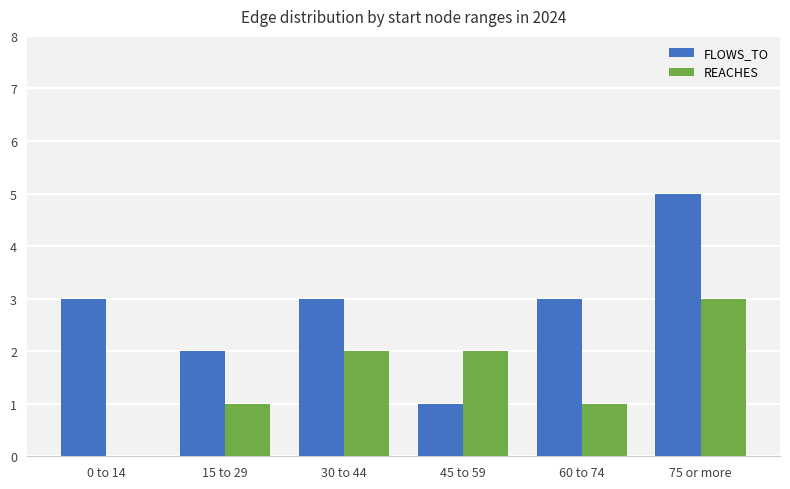

The REACHES series shows 2 at 0 to 14. True or false?

False